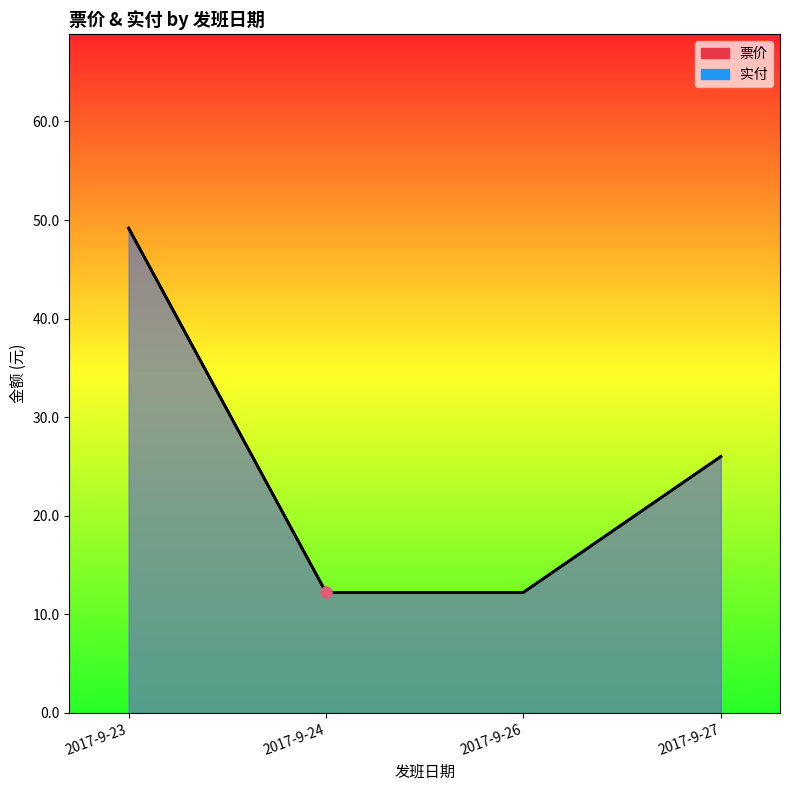

What are all the series names shown in the legend?

票价, 实付